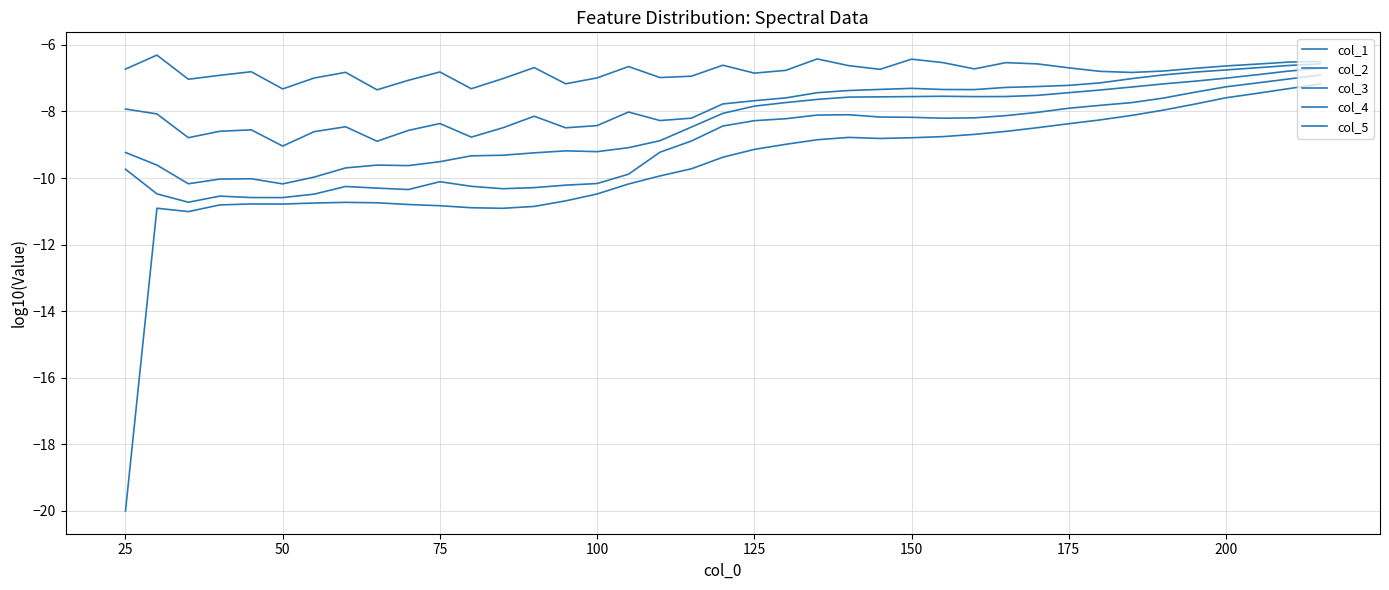

How many lines are shown in the chart?

5